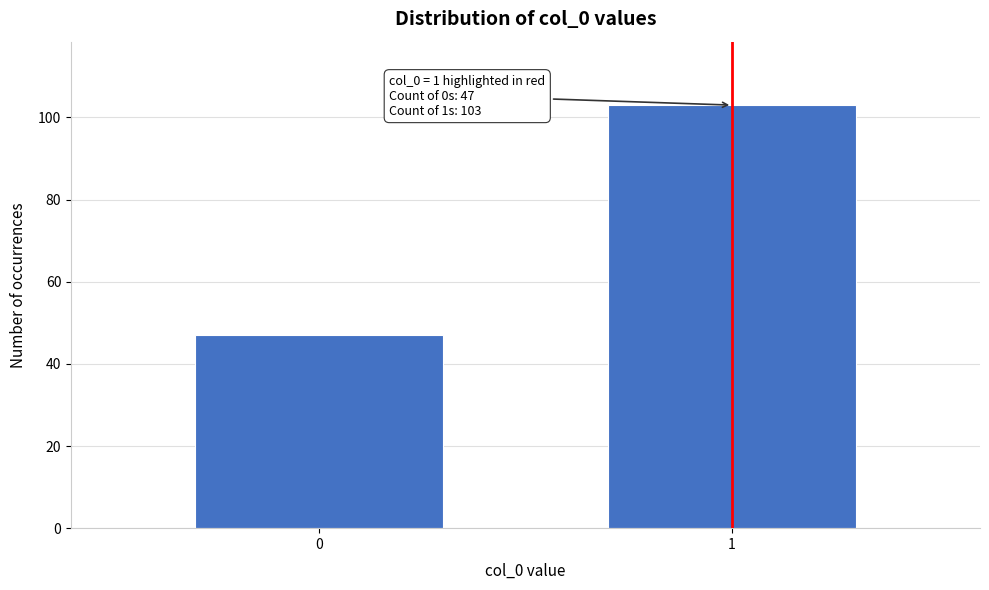

Reading left to right, list all the values displayed in this chart.

47	103